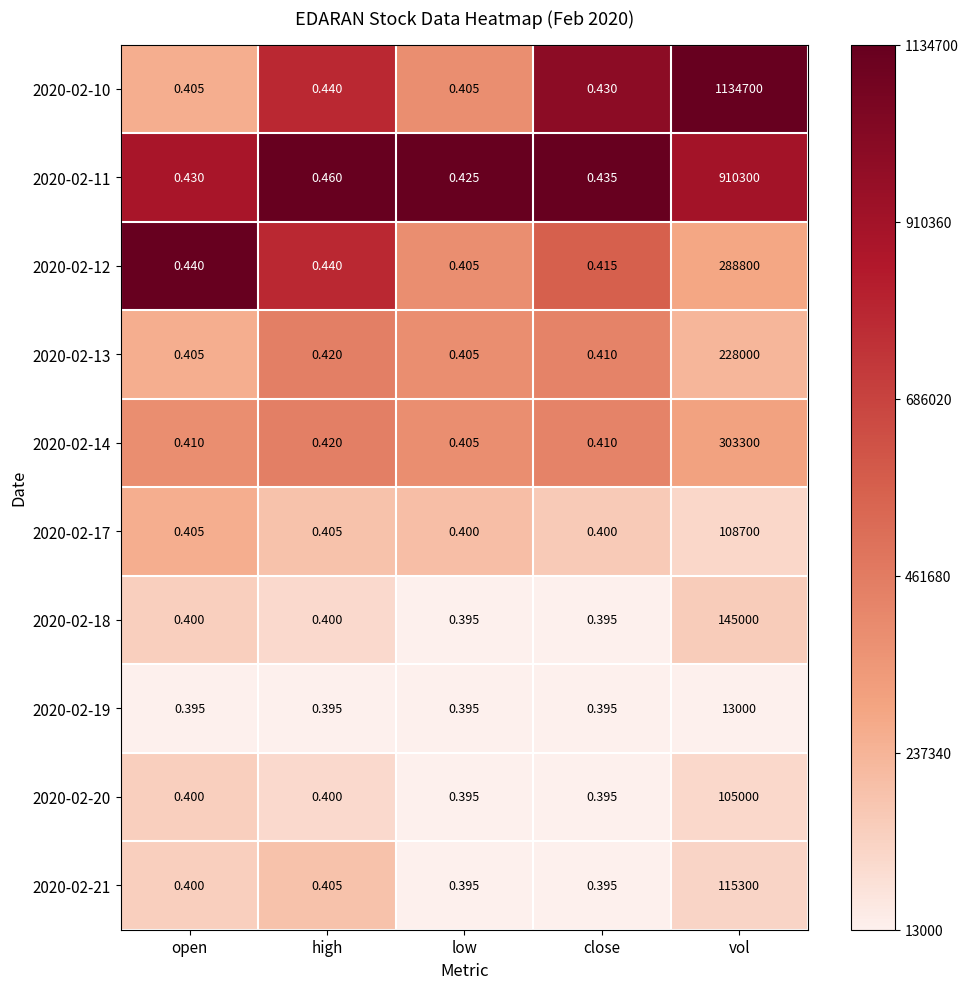

Count the number of data series in this chart.

10